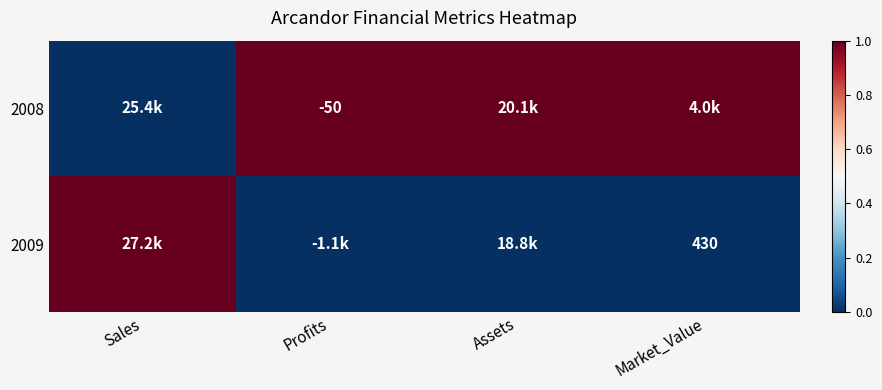

Is it true that 2009 equals 430 at Market_Value?

True